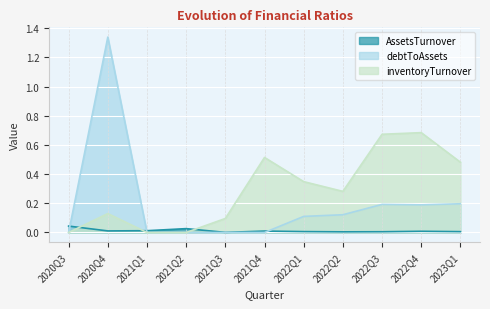

How many lines are shown in the chart?

3